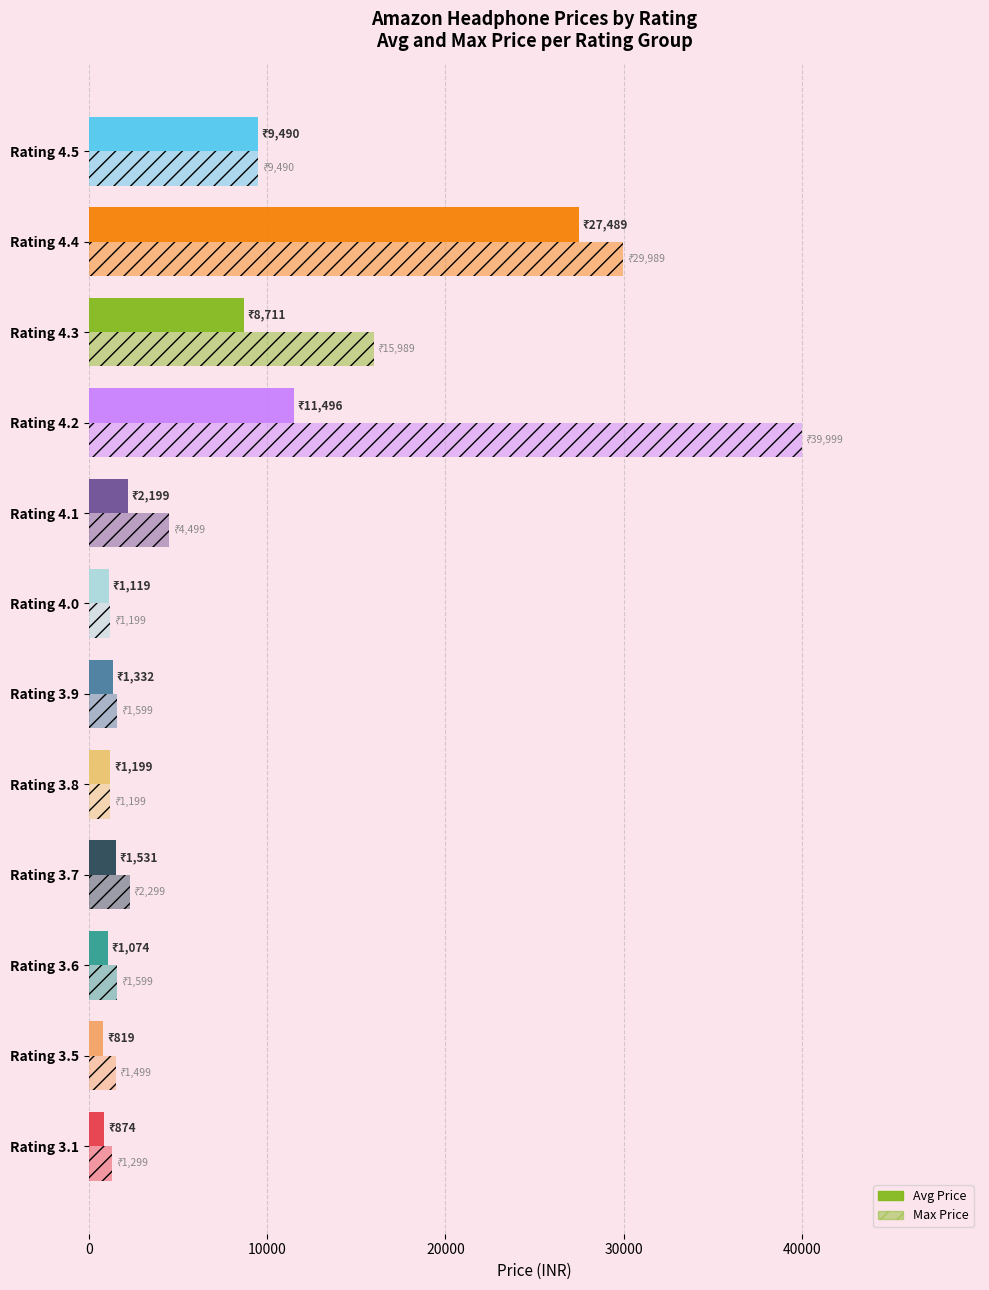

How many categories are shown in the chart?

12